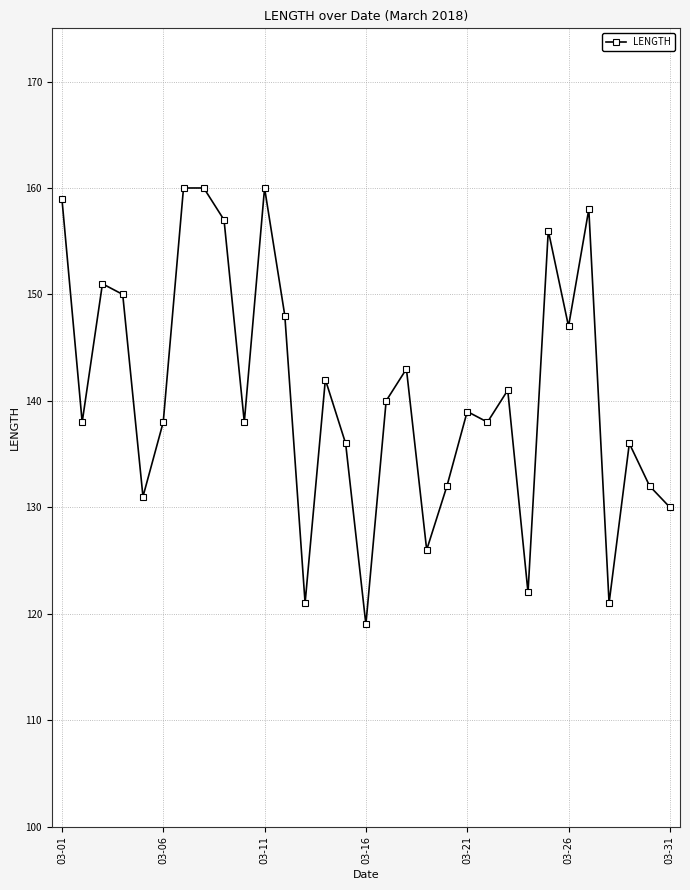

What is the difference between the maximum and second lowest values?

39